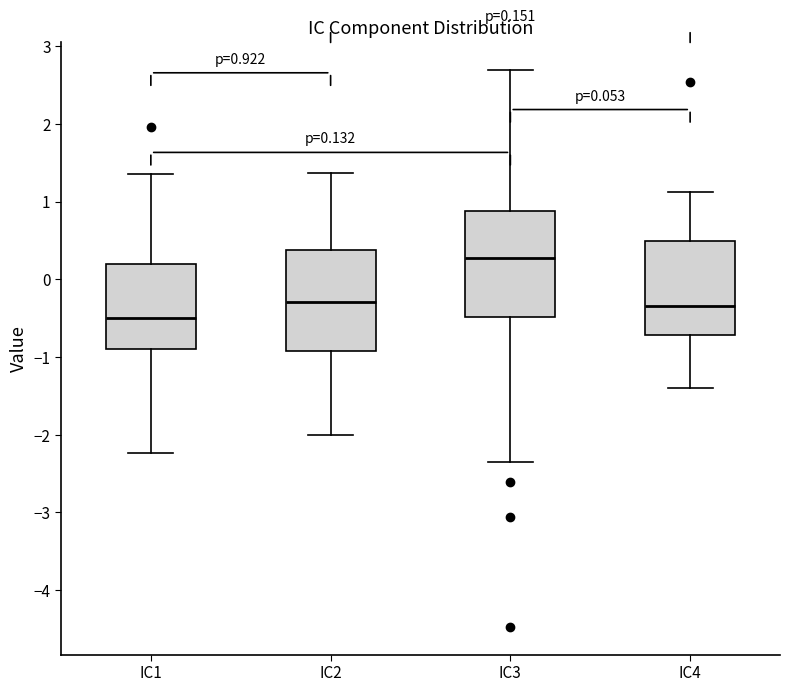

Which box has the lowest median line?

IC1